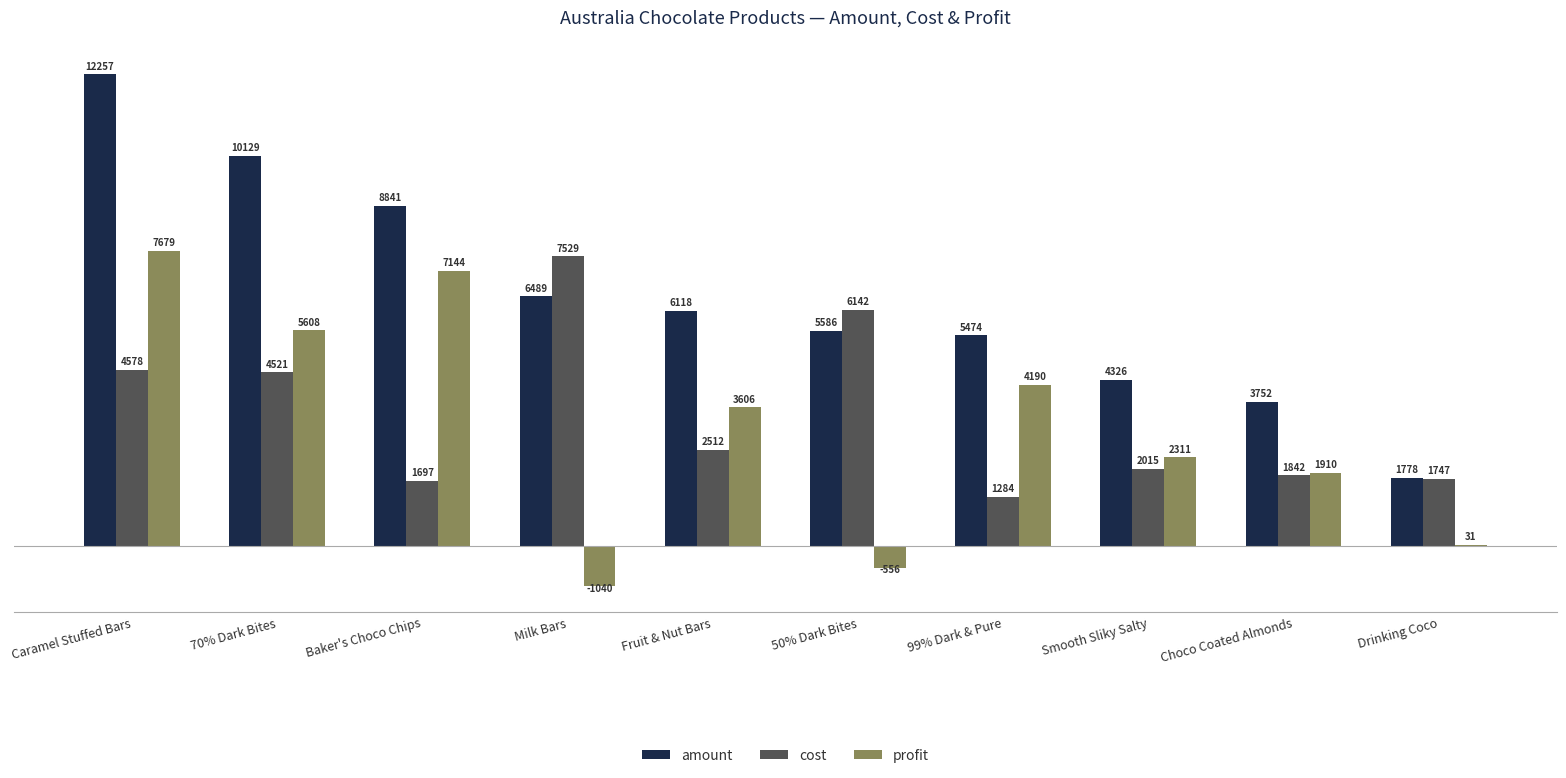

What is the greatest value displayed?

12257.0